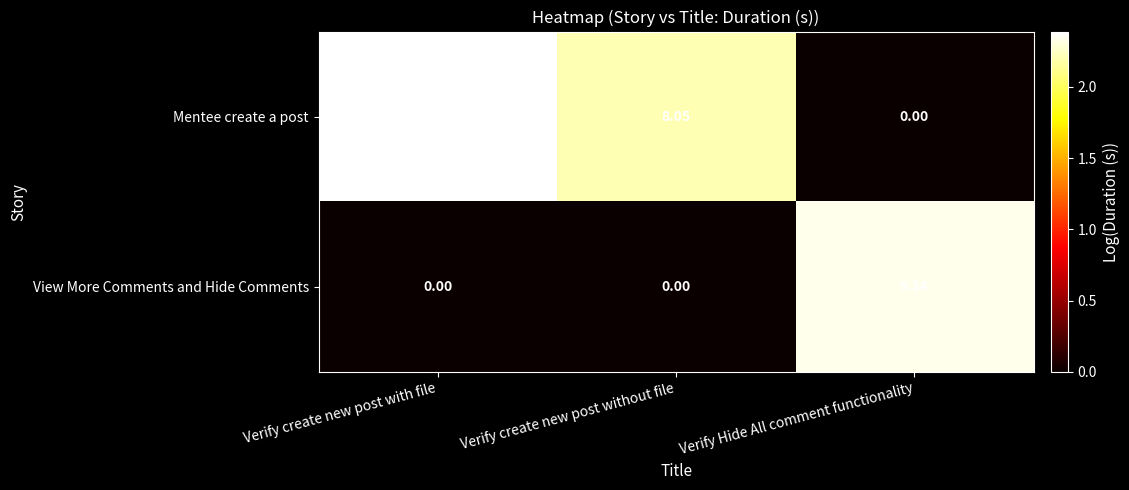

Rank the series by their average value, from lowest to highest.

View More Comments and Hide Comments, Mentee create a post